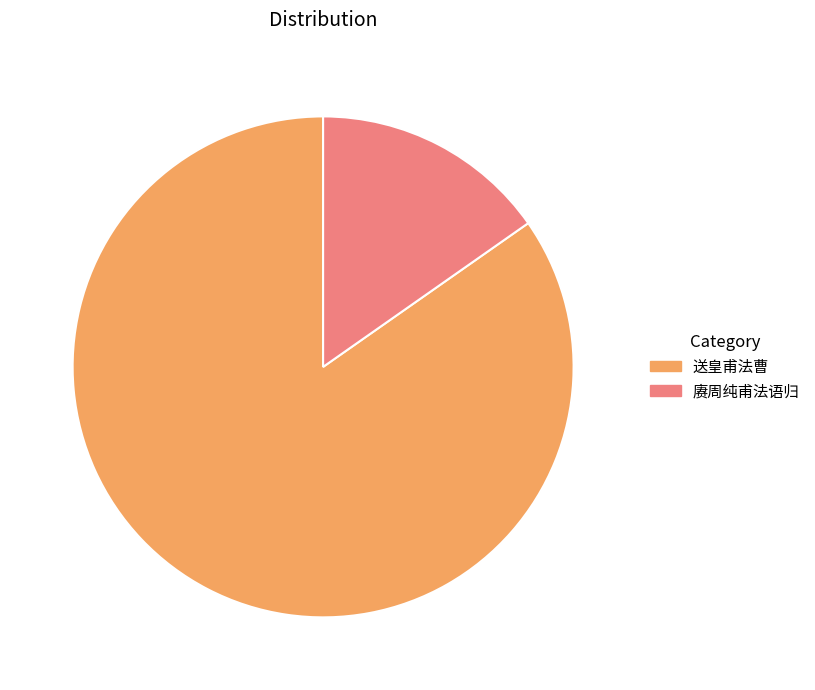

The 送皇甫法曹 slice represents 93% of the pie. True or false?

False